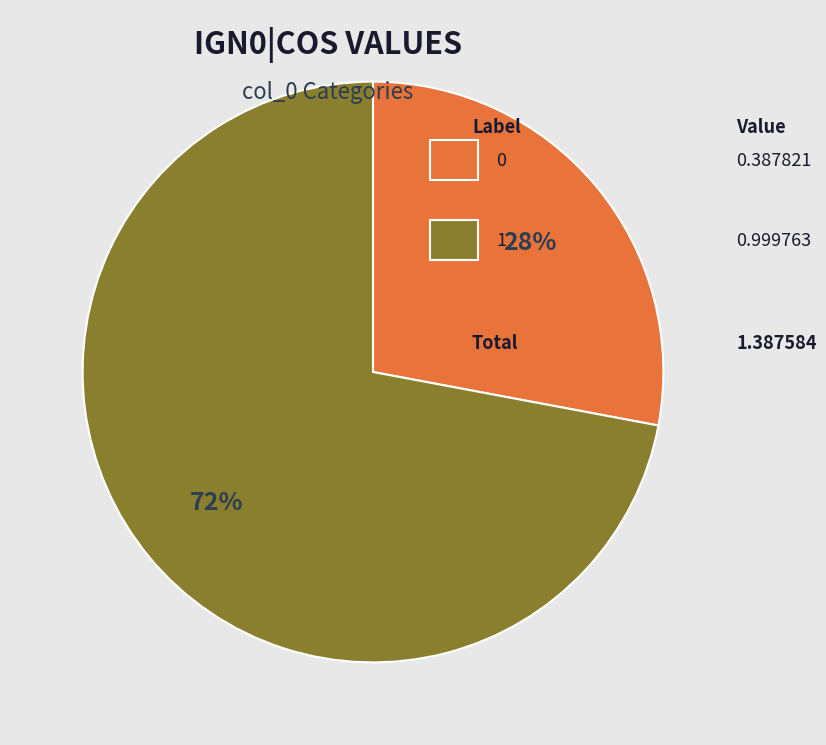

How many segments does this pie chart have?

2